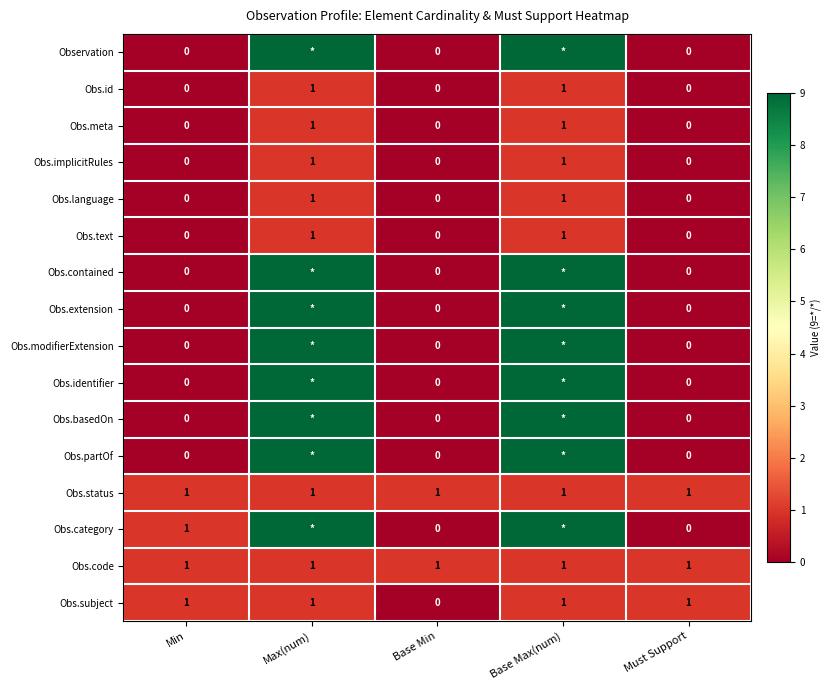

At which category is the sum across all series the highest?

Max(num)